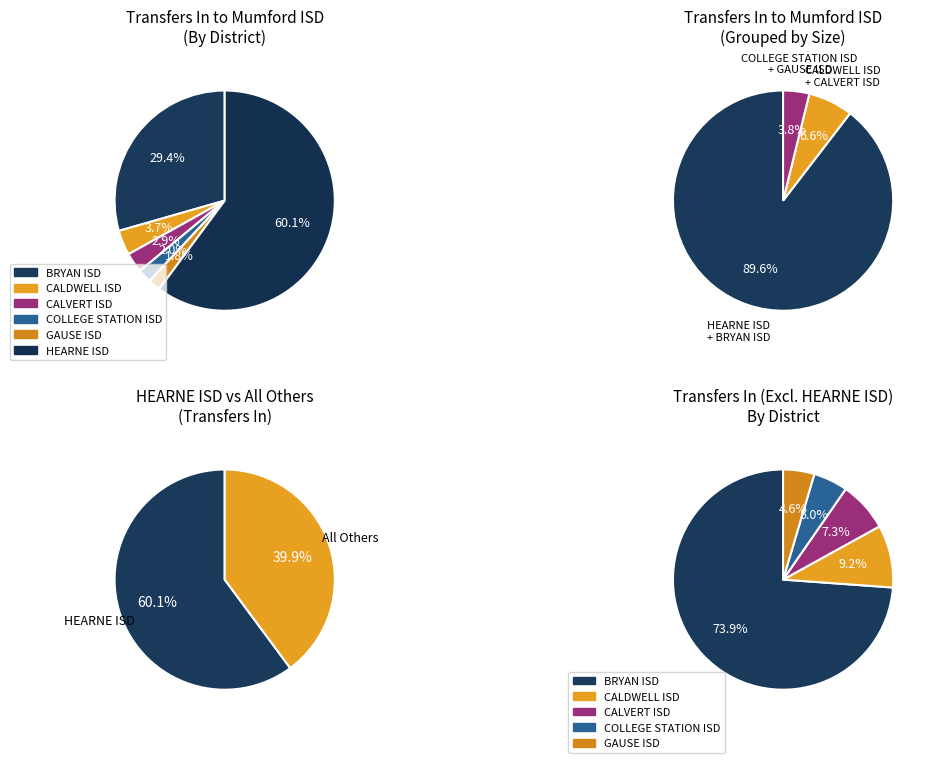

The GAUSE ISD slice represents 2% of the pie. True or false?

True